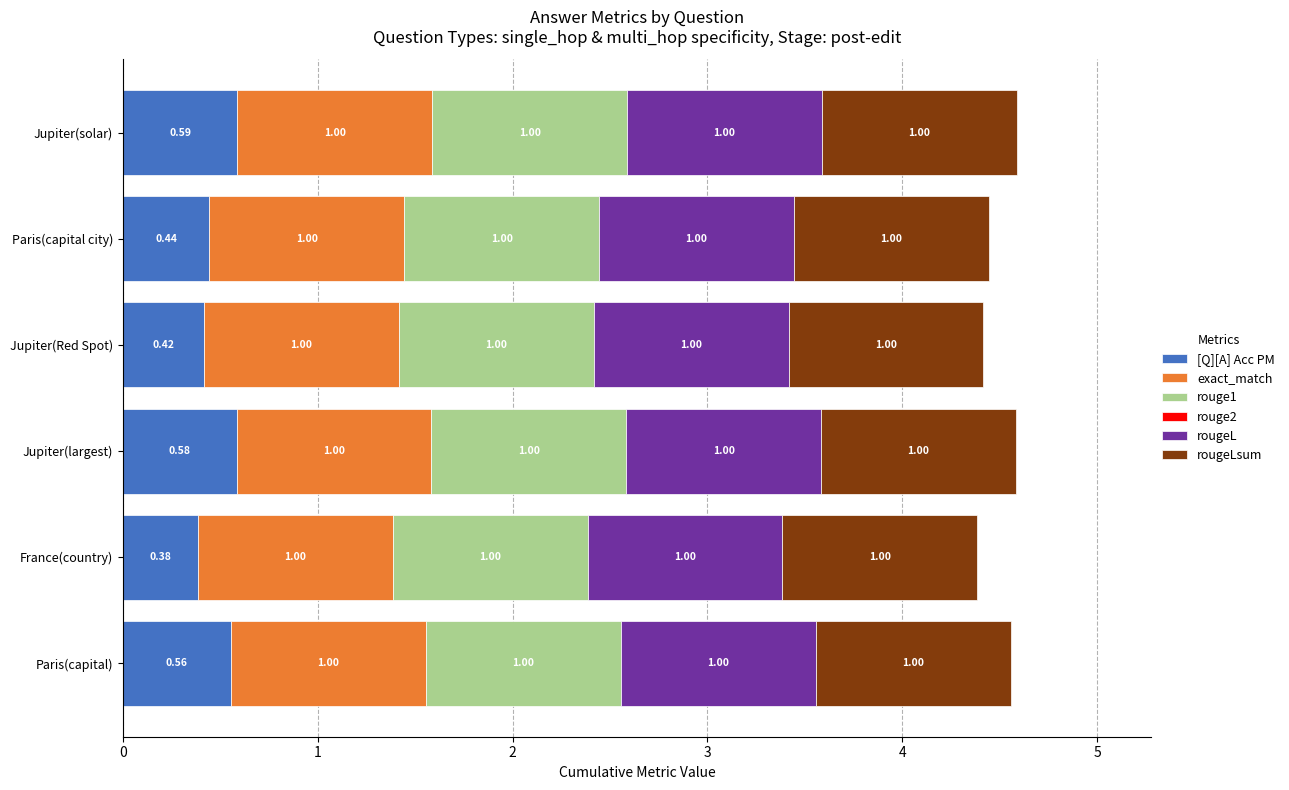

What is the total value across all series at Jupiter(Red Spot)?

4.4